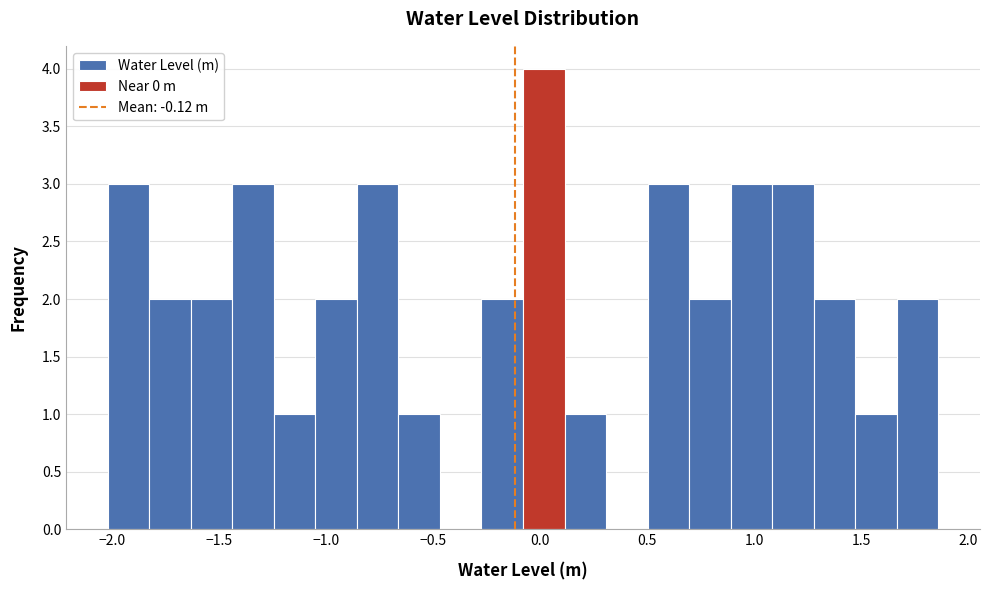

Read against the x-axis, roughly where is the centre of the tallest bar?

0.00